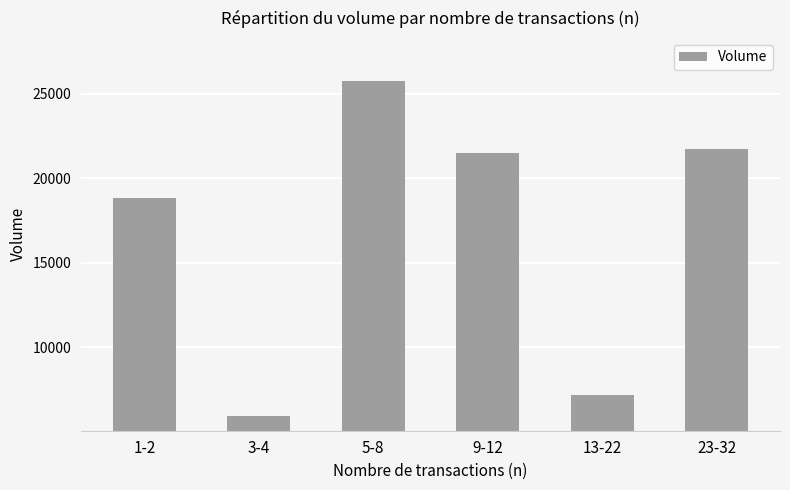

What is the label of the 4th bar from the right?

5-8